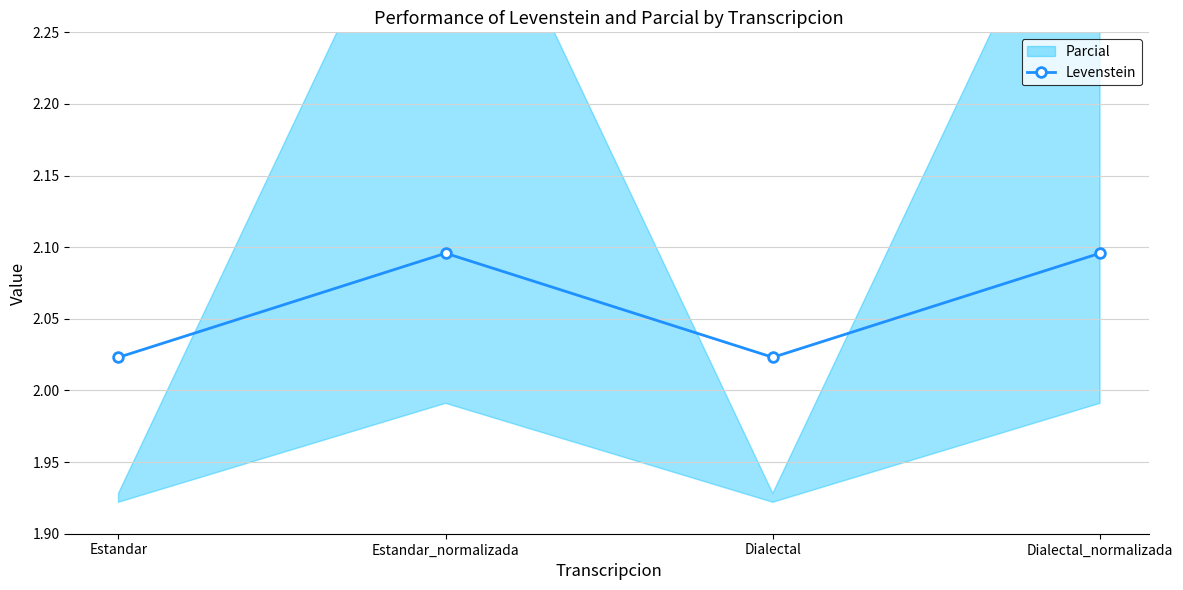

True or false: there are more than 0 points higher than both neighbors.

True